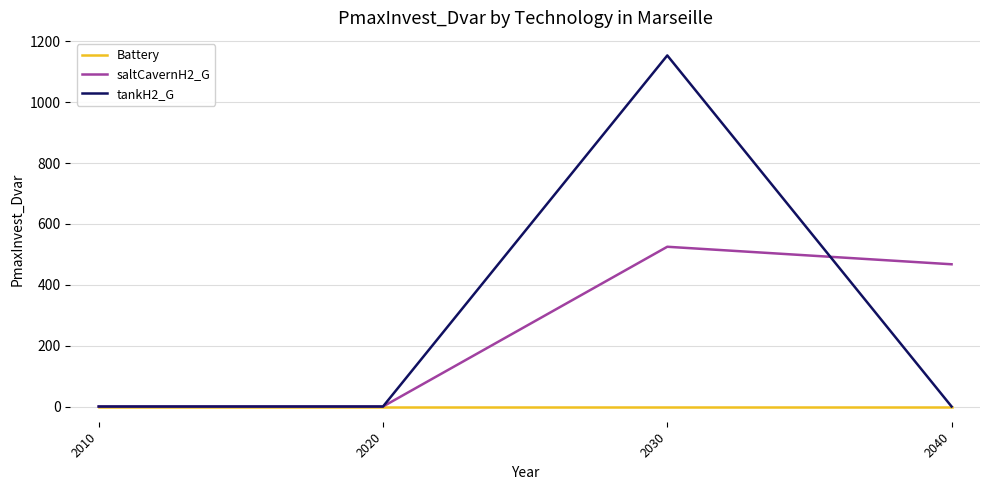

At which category is the sum across all series the highest?

2030